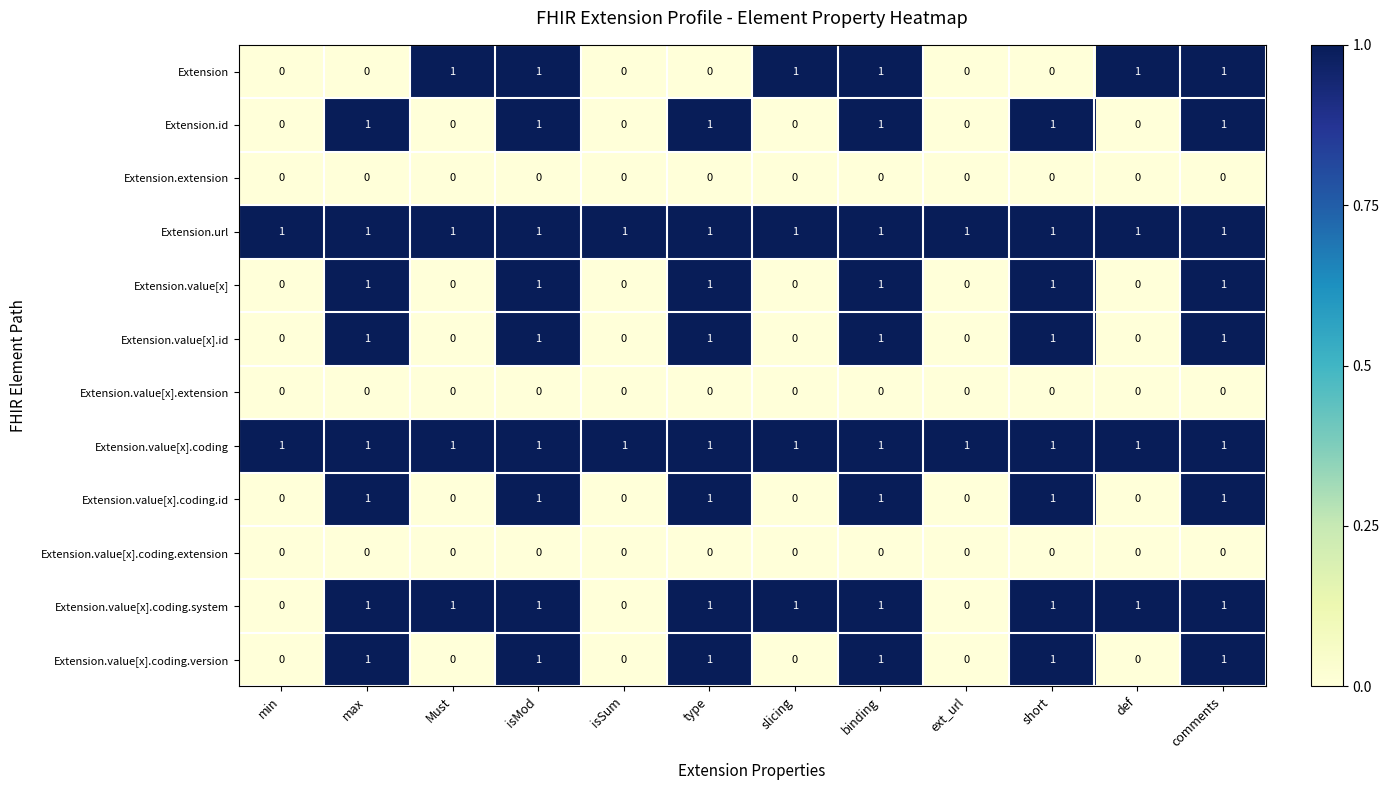

Count the Extension.value[x].id values in the range 0 to 1.

12